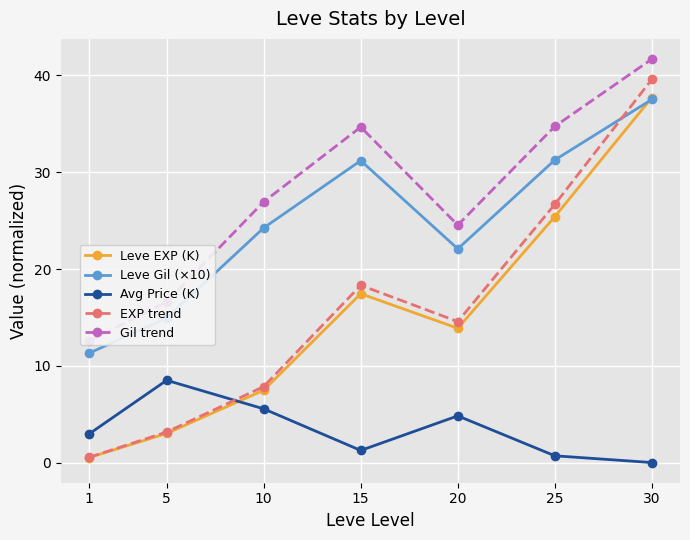

How many lines are shown in the chart?

5